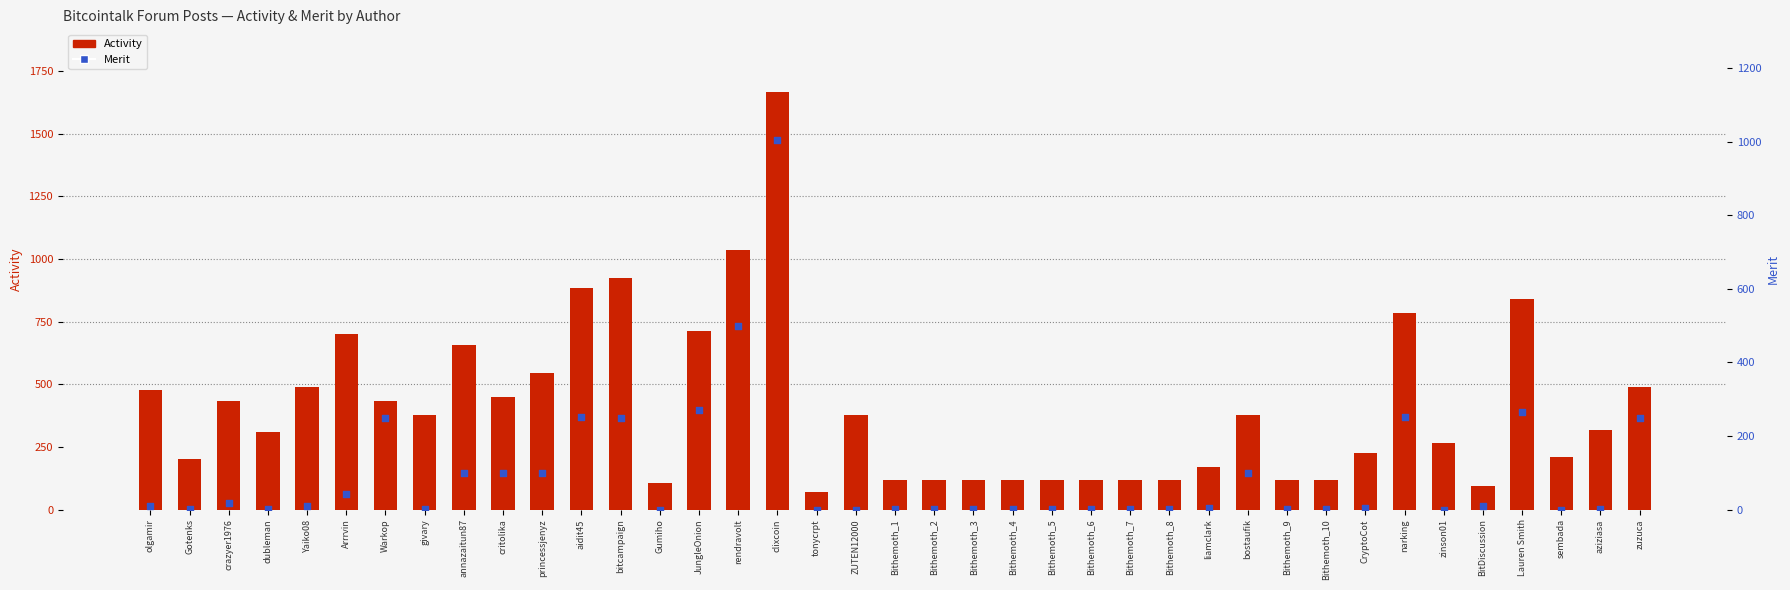

At how many categories does at least one series exceed 1316?

1